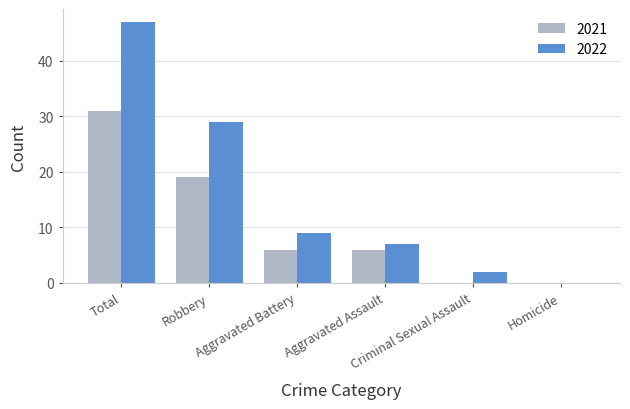

What is the difference between the 2022 values at Robbery and Homicide?

29